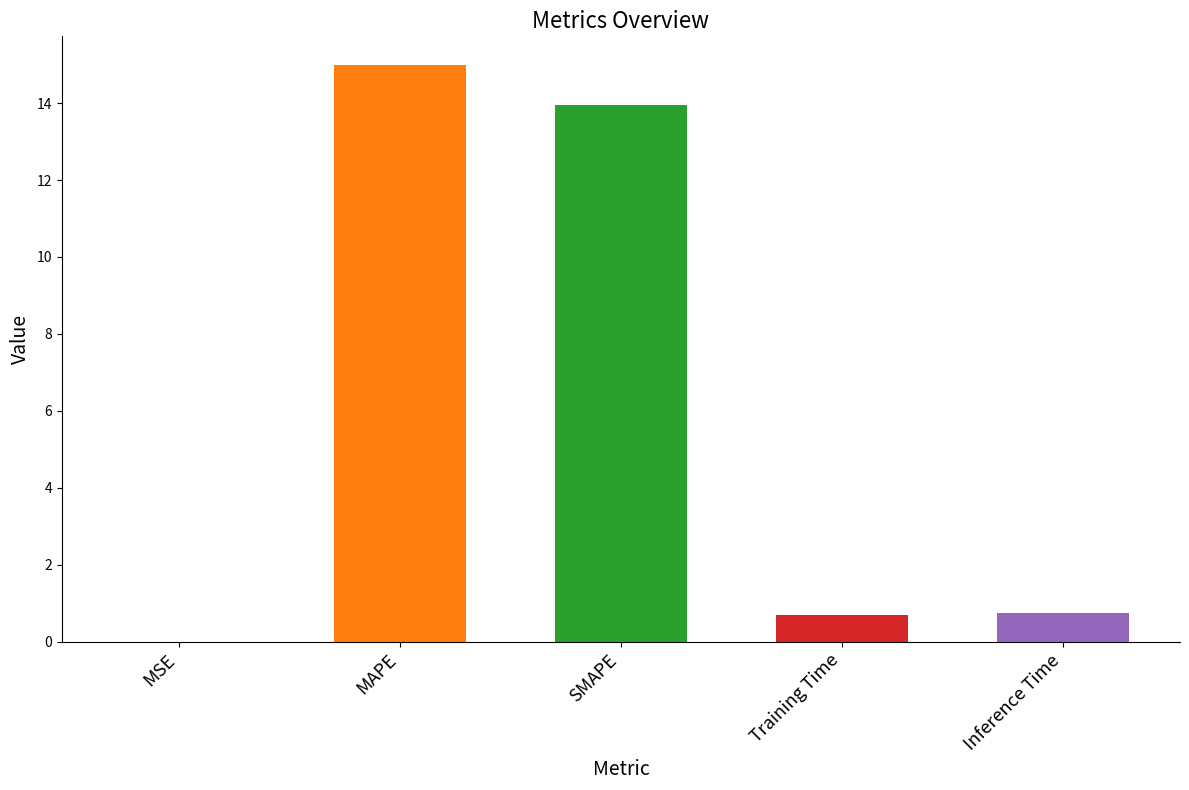

Are the bars horizontal?

No